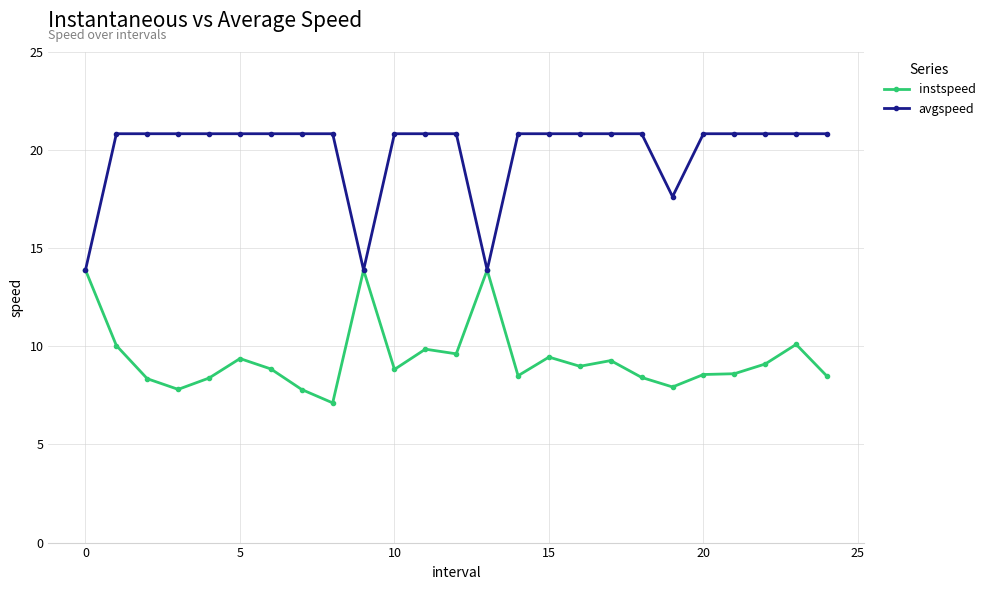

At how many categories does at least one series exceed 19?

21